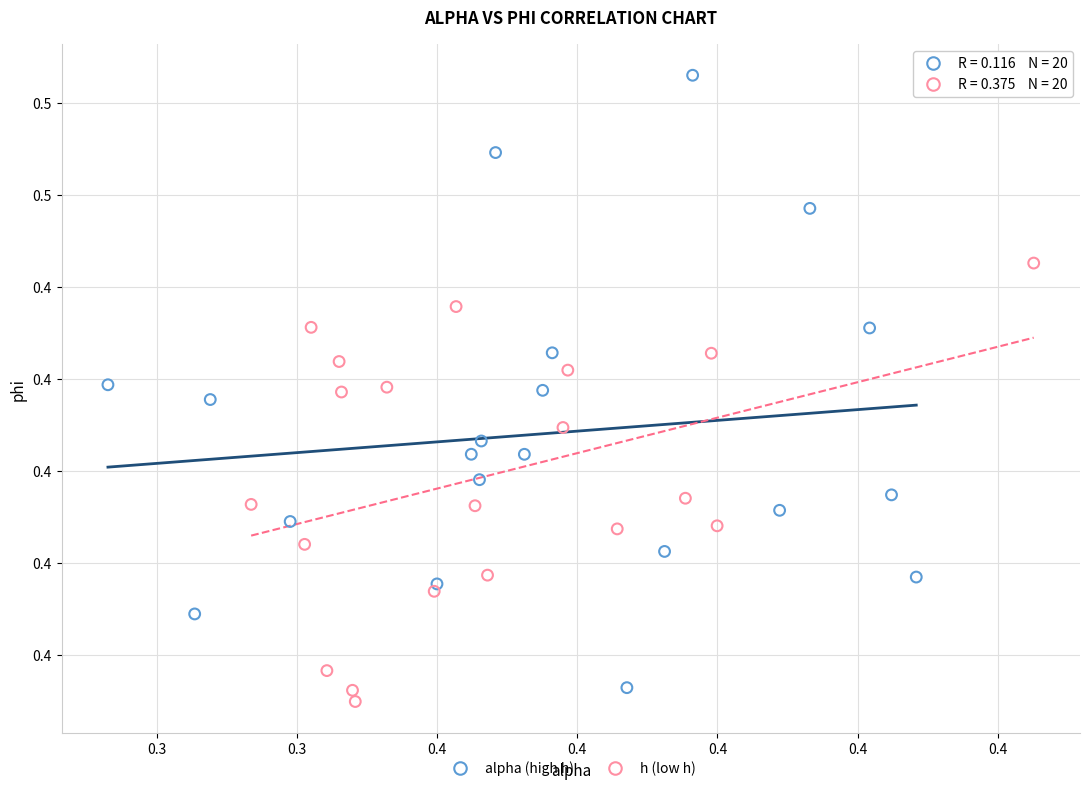

Which series reaches the maximum Y coordinate?

alpha (high h)